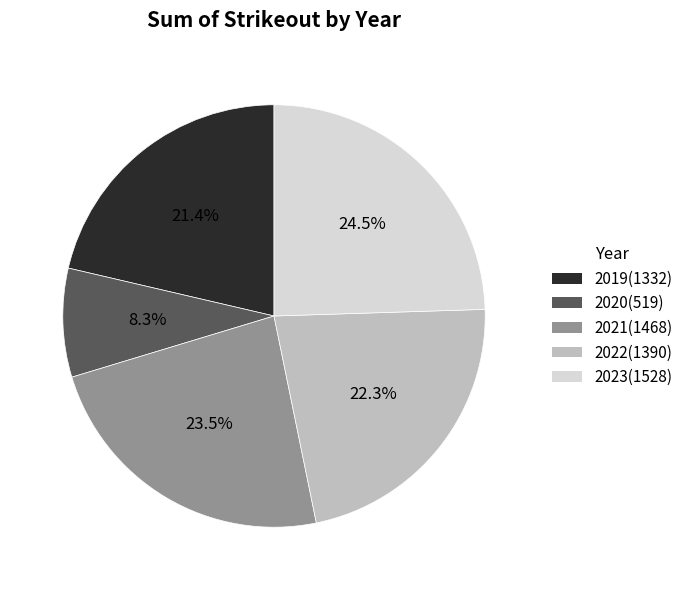

Is there a majority slice in this chart?

No